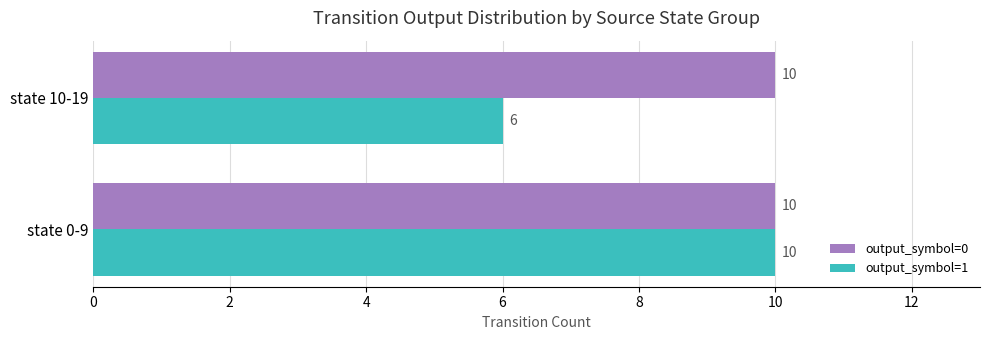

What is the total value across all series at state 0-9?

20